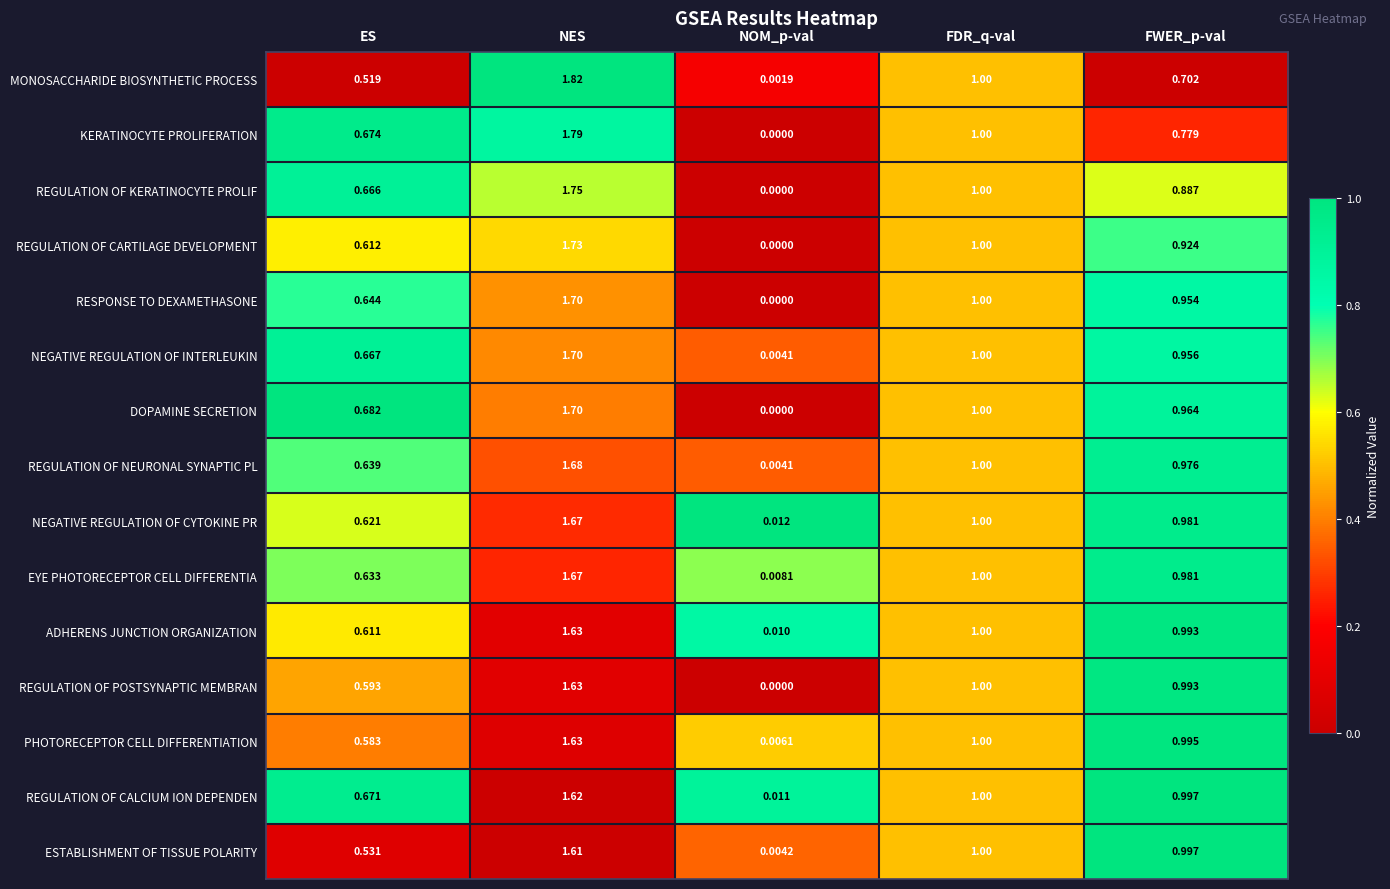

Which series has the widest spread of values?

MONOSACCHARIDE BIOSYNTHETIC PROCESS